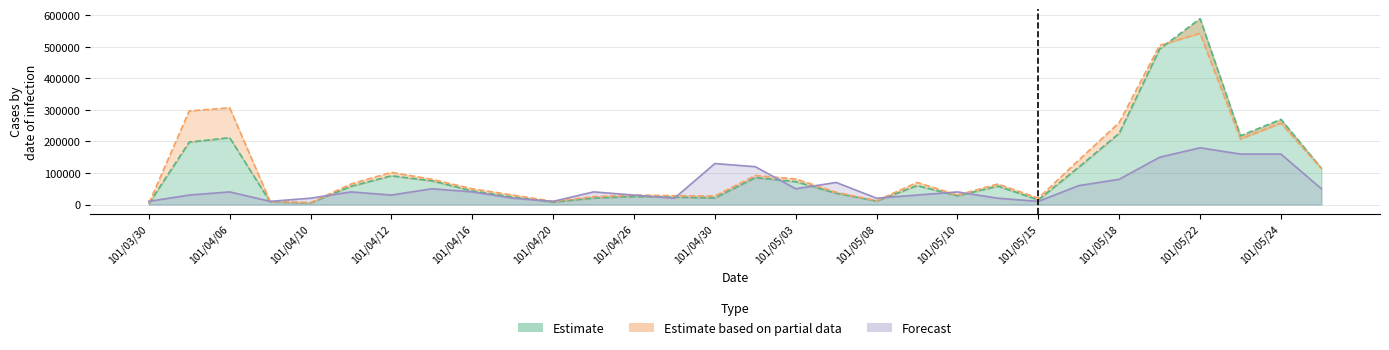

Which category has the highest value across all series?

101/05/22